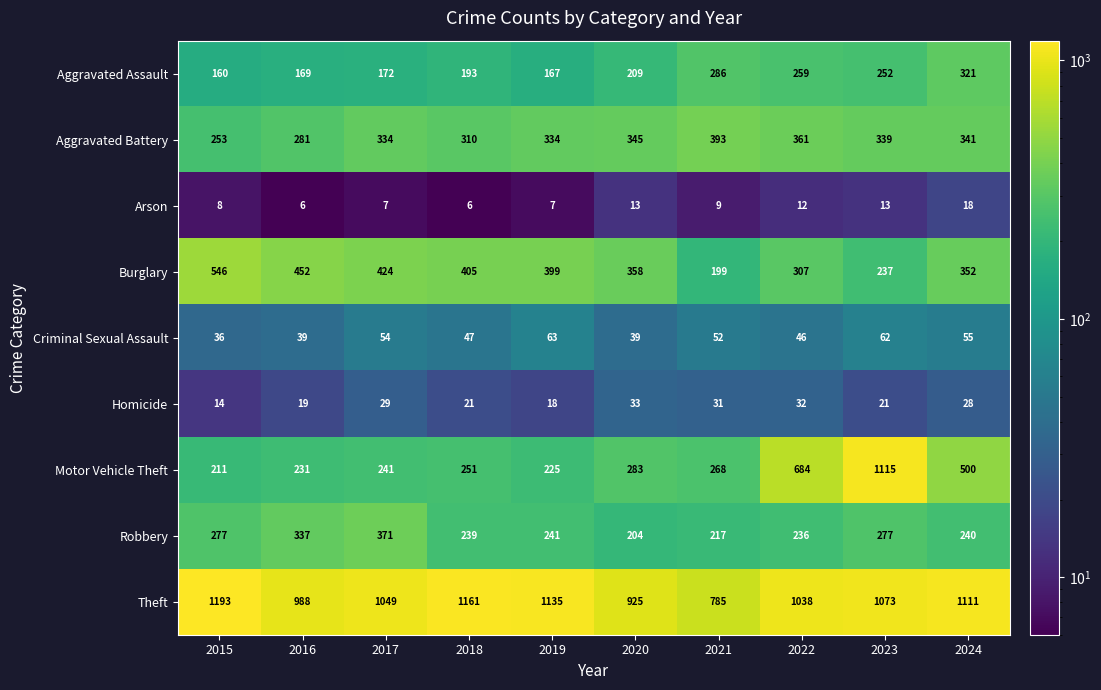

Rank the series at 2023 from lowest to highest value.

Arson, Homicide, Criminal Sexual Assault, Burglary, Aggravated Assault, Robbery, Aggravated Battery, Theft, Motor Vehicle Theft